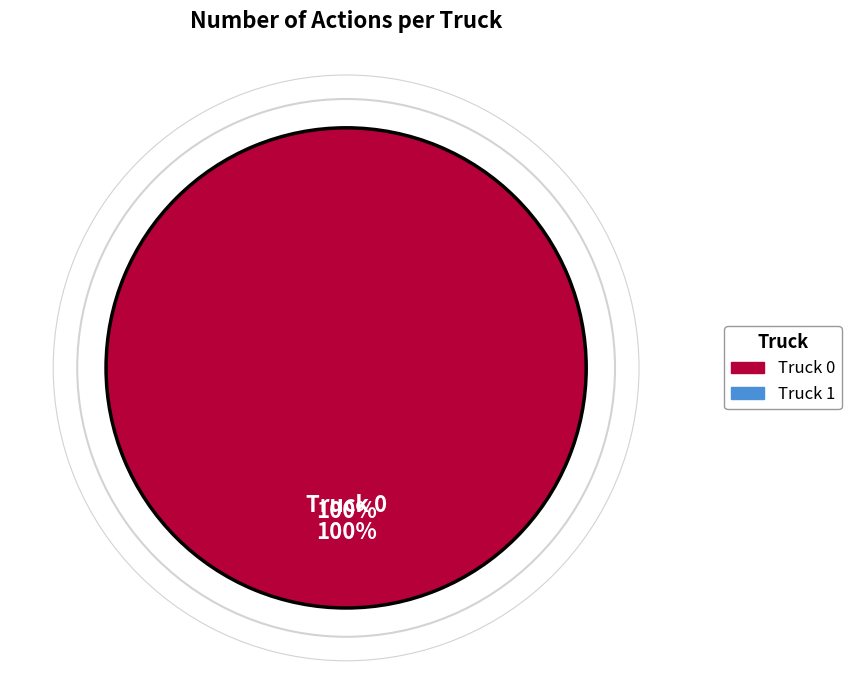

Is there a majority slice in this chart?

Yes